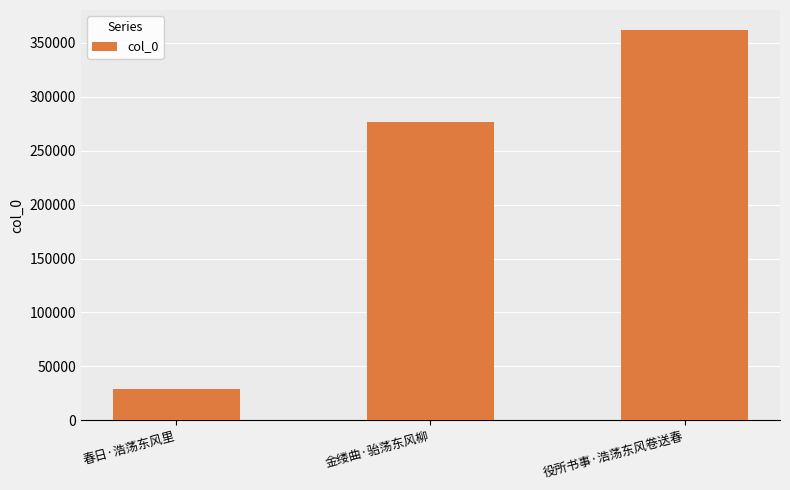

At which category does the chart reach its minimum across all series?

春日·浩荡东风里